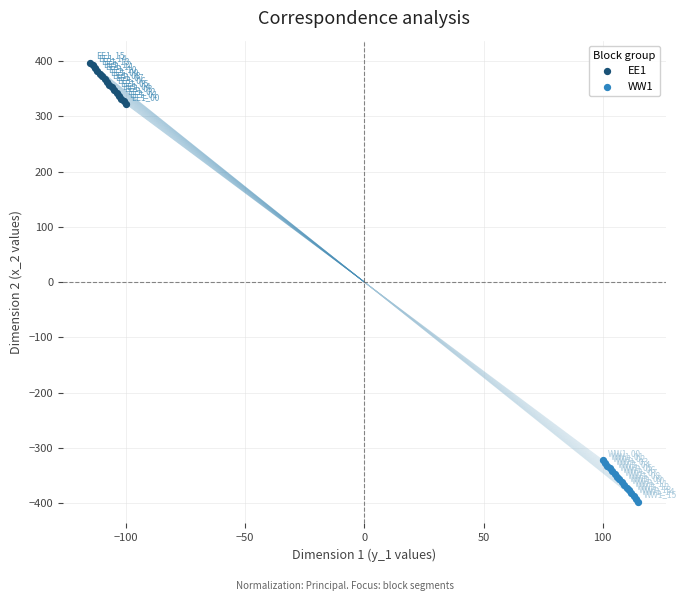

Which series reaches the minimum Y coordinate?

WW1